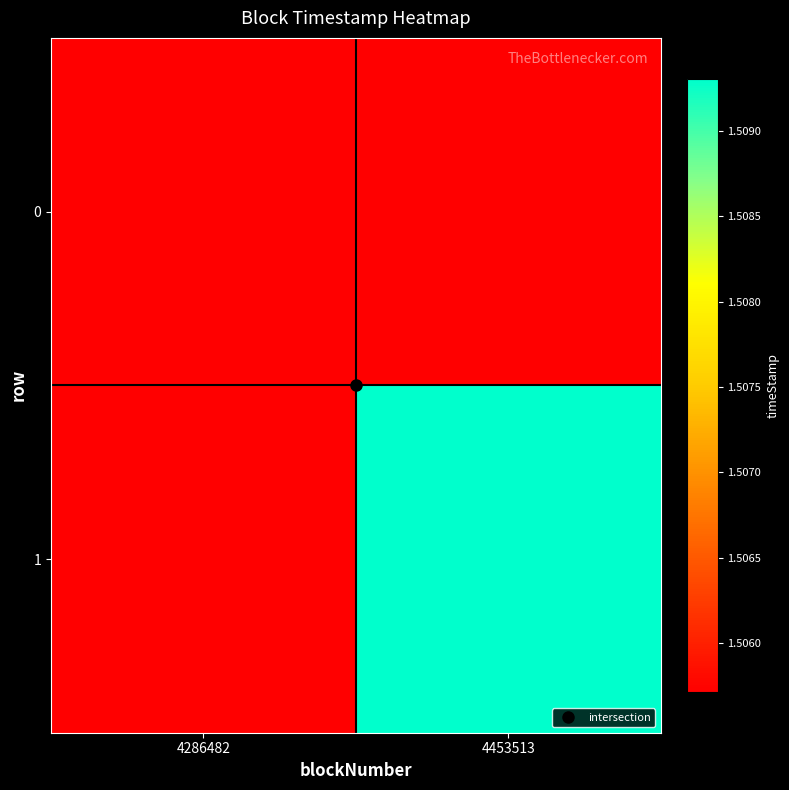

Reading right to left, transcribe all the data shown in this chart.

0: 4453513=0	4286482=1505713844
1: 4453513=1509306295	4286482=0